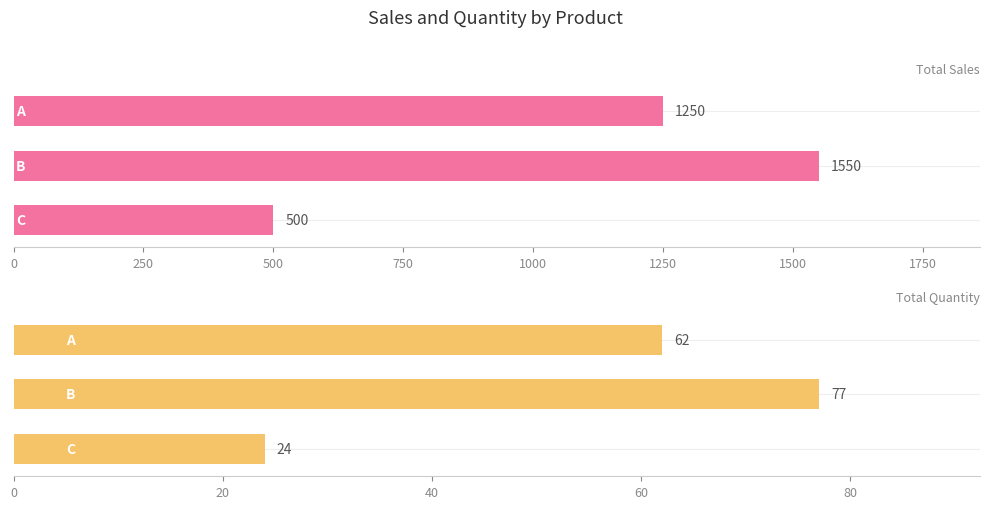

Does the chart contain any negative values?

No